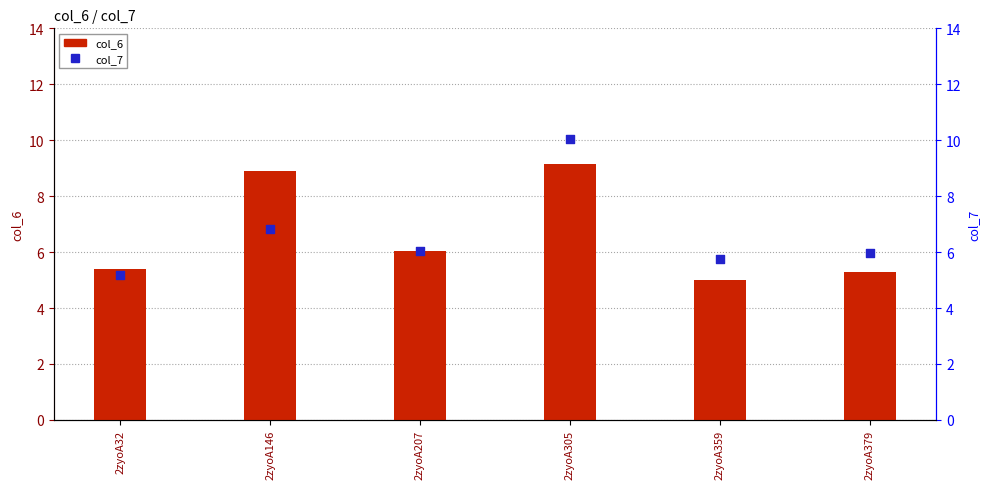

What are all the series names shown in the legend?

col_6, col_7